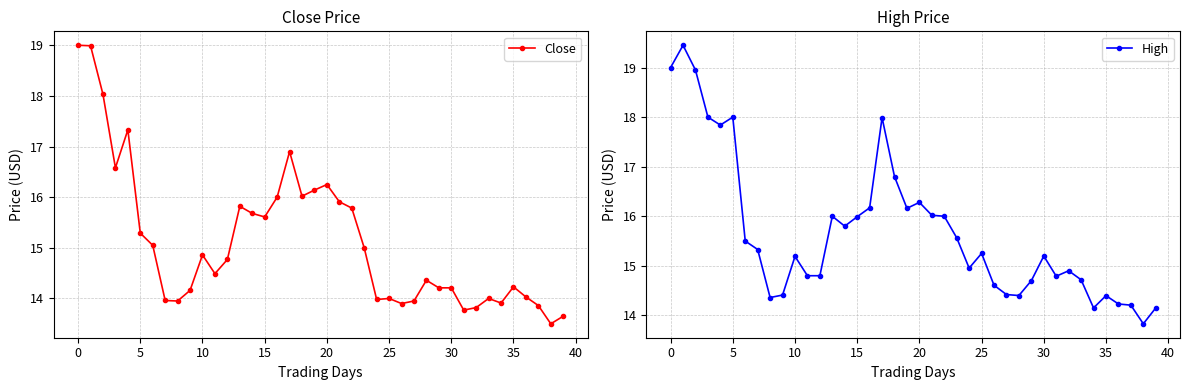

Is it true that Close equals 4.5 at 30?

False